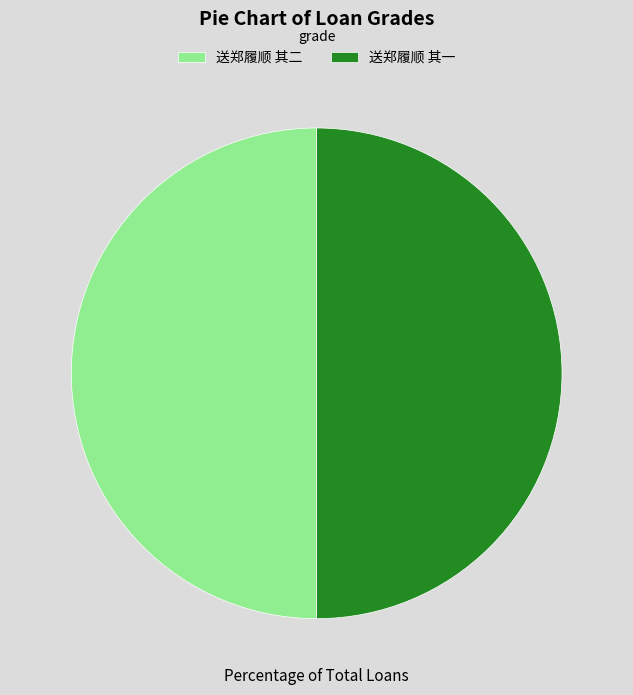

Approximately how many times larger is the value at 送郑履顺 其二 compared to 送郑履顺 其一?

1.0